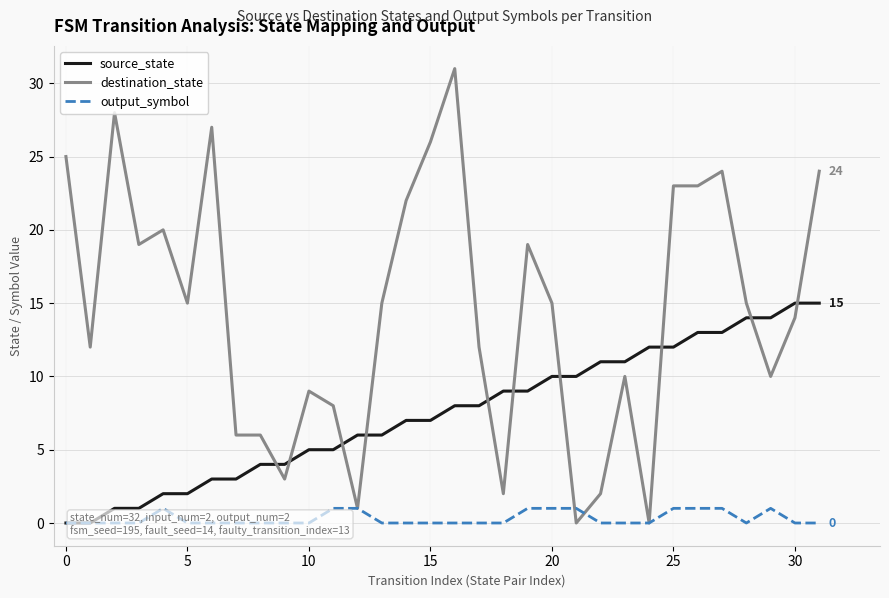

The value of destination_state at 30 is 14. True or false?

True